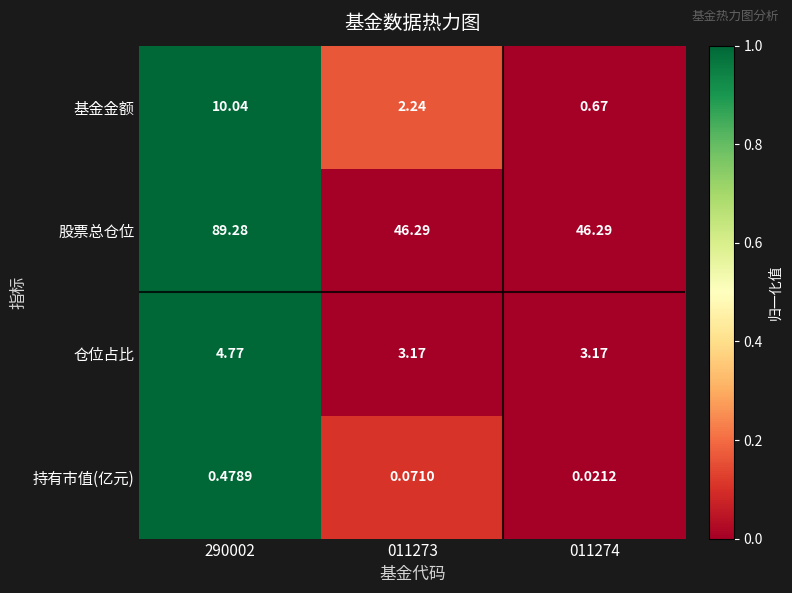

At which category does the chart reach its peak across all series?

290002